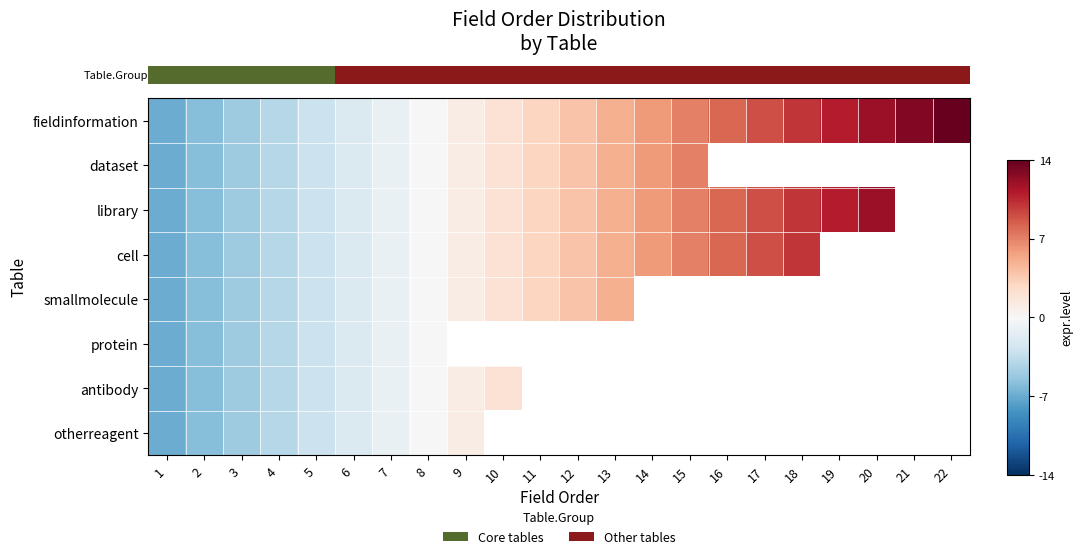

Is it true that row_0 equals 22.5 at 21?

False